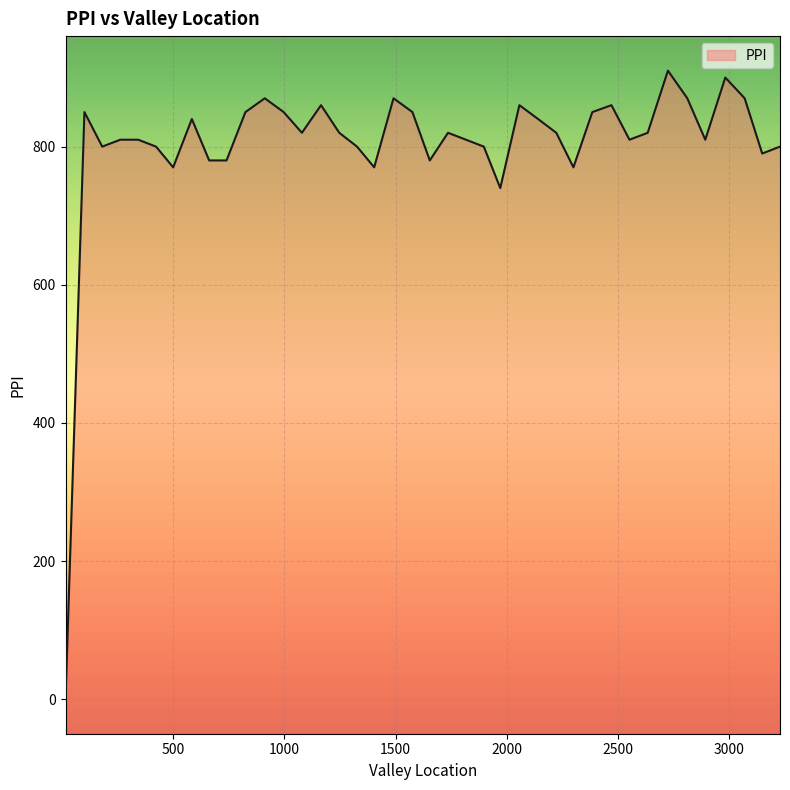

Reading right to left, list all the values displayed in this chart.

3229.0=800	3149.0=790	3070.0=870	2983.0=900	2893.0=810	2812.0=870	2725.0=910	2634.0=820	2552.0=810	2471.0=860	2385.0=850	2300.0=770	2223.0=820	2141.0=840	2057.0=860	1971.0=740	1897.0=800	1817.0=810	1736.0=820	1654.0=780	1576.0=850	1491.0=870	1404.0=770	1327.0=800	1247.0=820	1165.0=860	1079.0=820	997.0=850	912.0=870	825.0=850	740.0=780	662.0=780	584.0=840	500.0=770	423.0=800	343.0=810	262.0=810	181.0=800	101.0=850	16.0=0